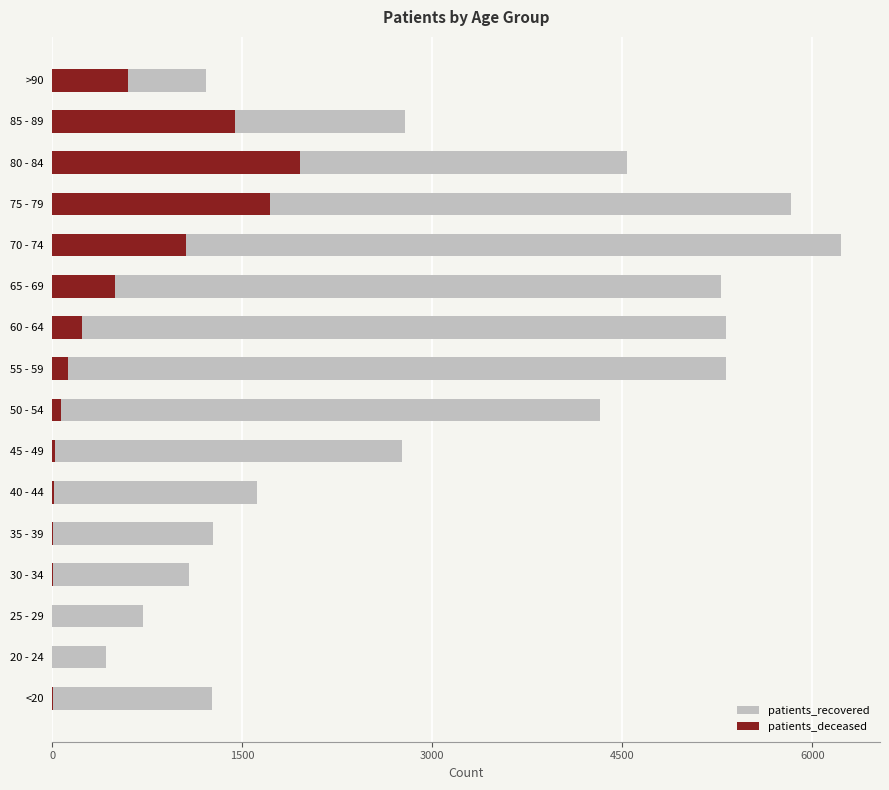

What are all the series names shown in the legend?

patients_recovered, patients_deceased